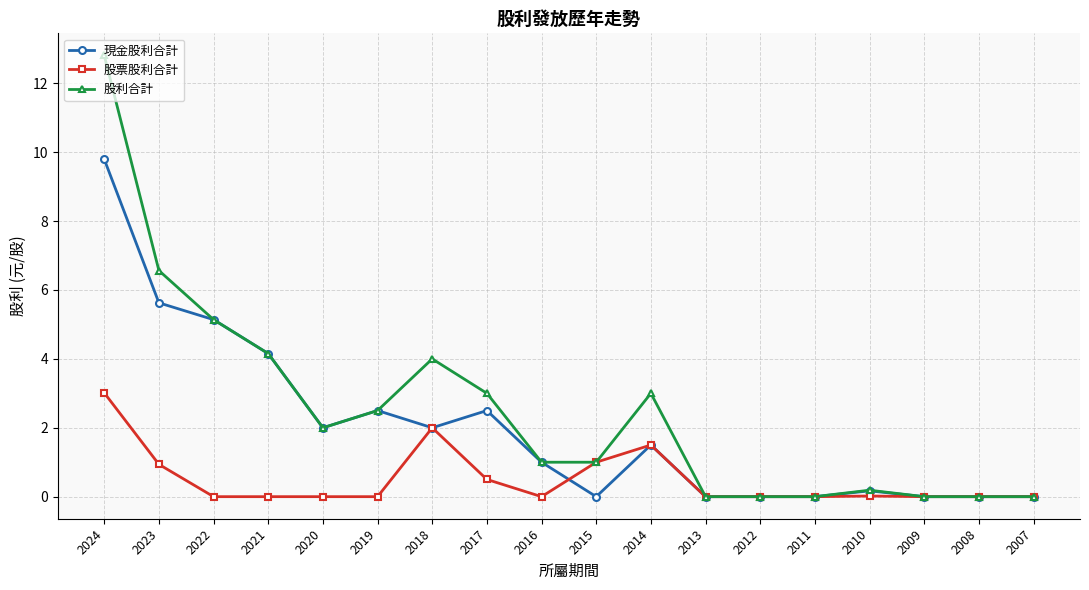

What is the difference between the highest and lowest values at 2016?

1.0